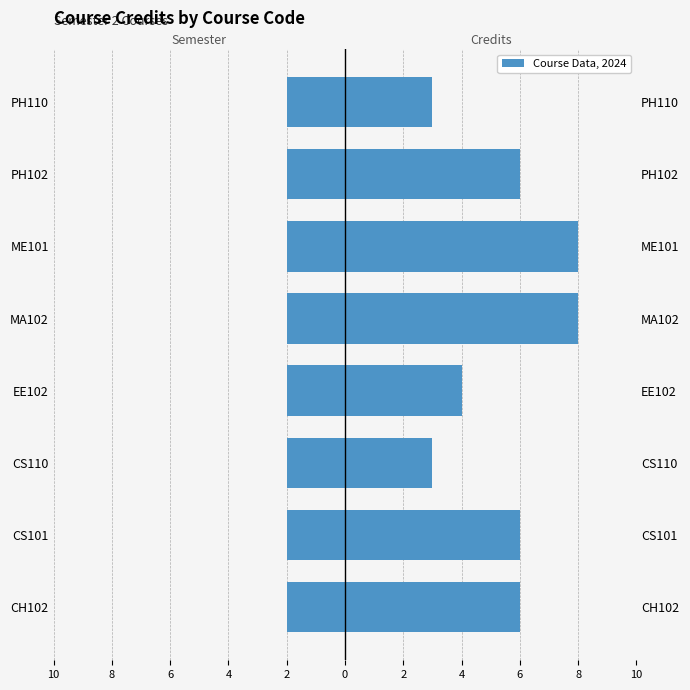

The Semester series shows 0.5 at 2. True or false?

False